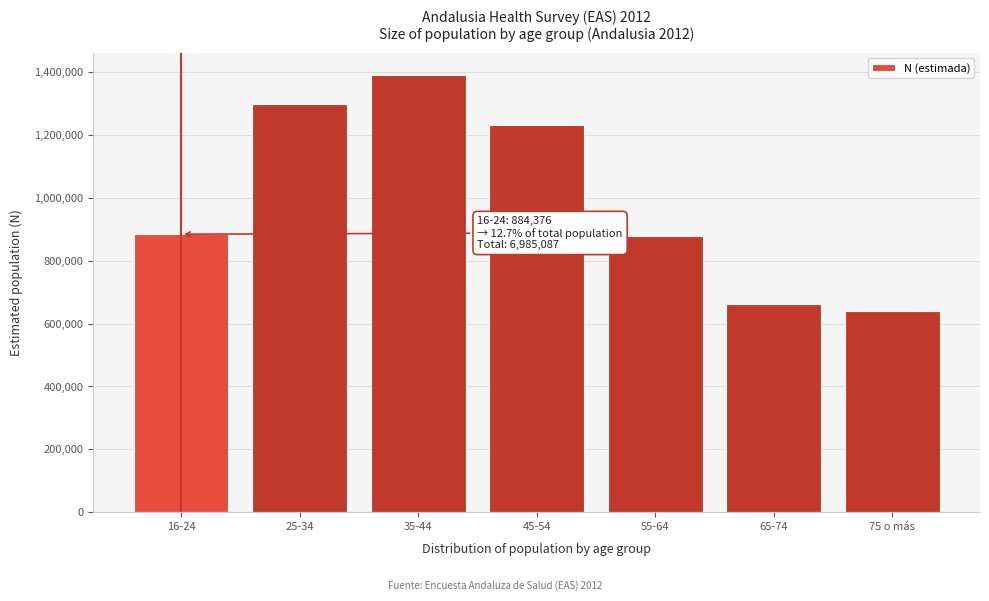

Reading right to left, list all the values displayed in this chart.

75 o más=638830	65-74=663782	55-64=877229	45-54=1230816	35-44=1392712	25-34=1297342	16-24=884376